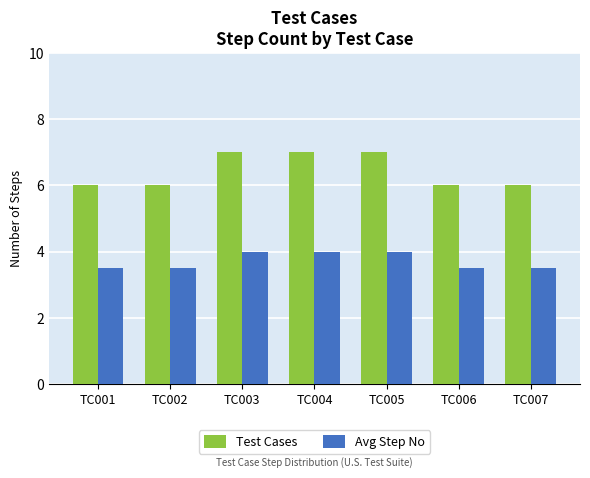

Rank the series by their average value, from highest to lowest.

Test Cases, Avg Step No